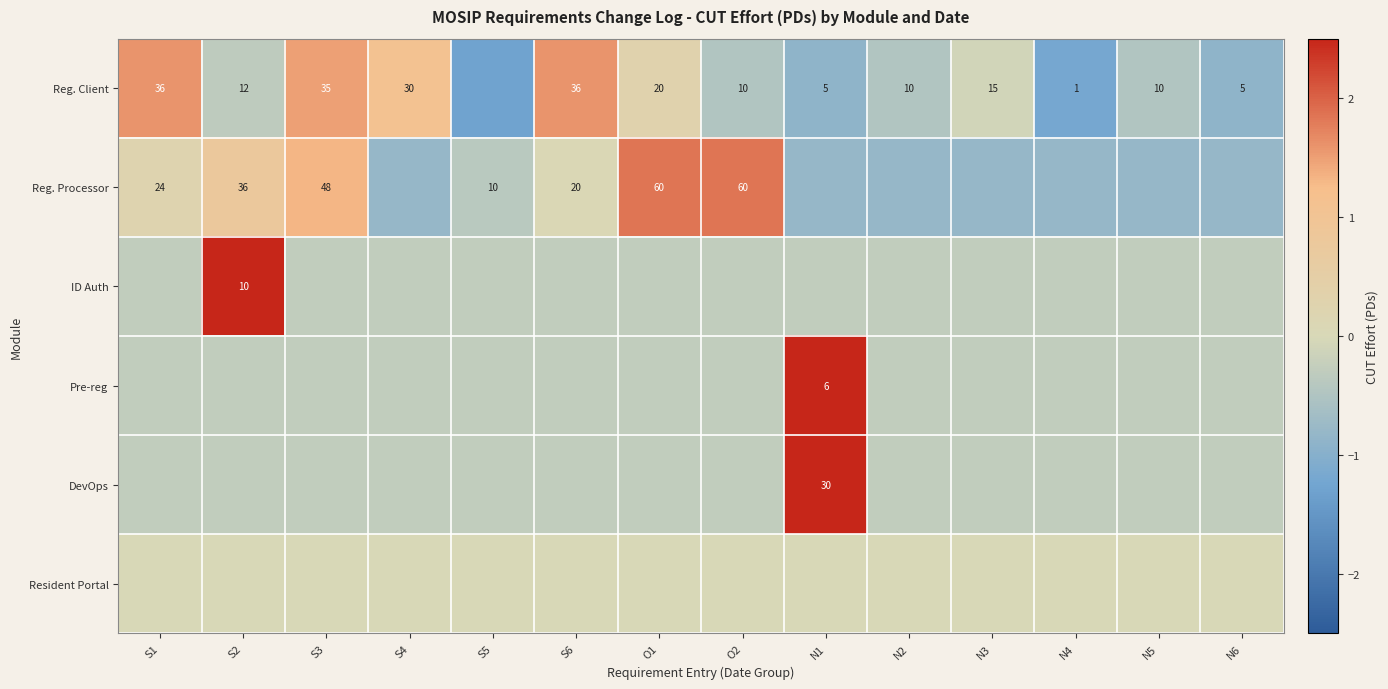

List the labels in order of Resident Portal value, smallest first.

S1, S2, S3, S4, S5, S6, O1, O2, N1, N2, N3, N4, N5, N6